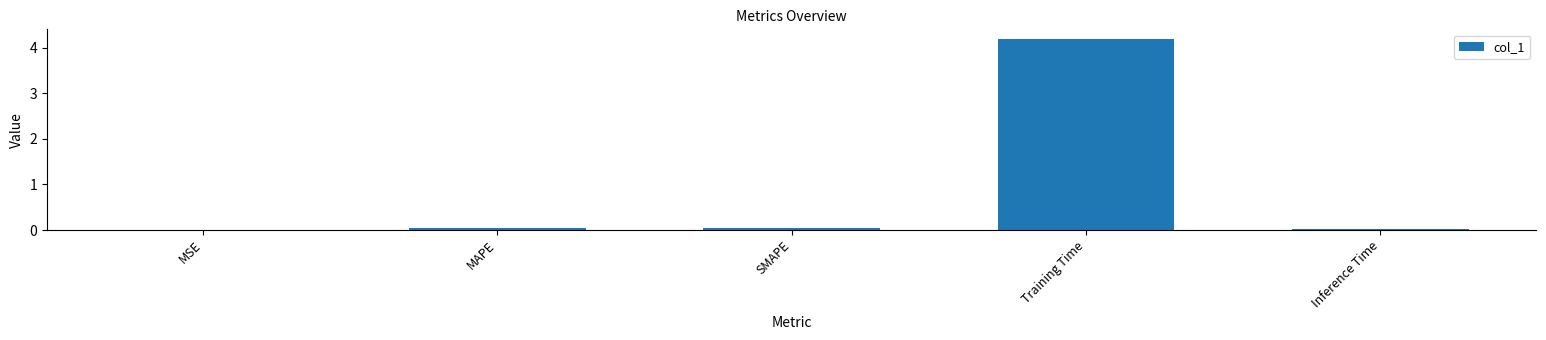

Are the bars grouped side by side (vs. stacked)?

No